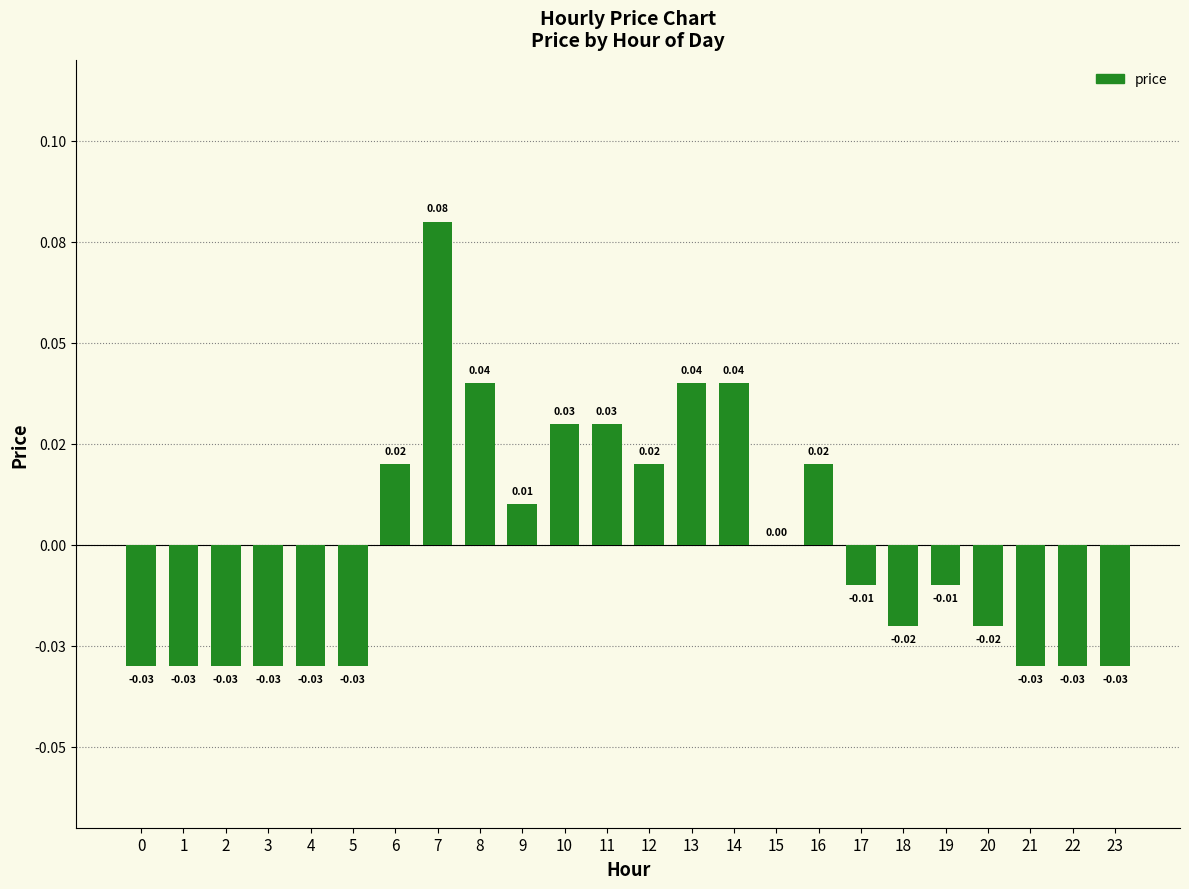

Is it true that the value at 0 is -0.0?

True